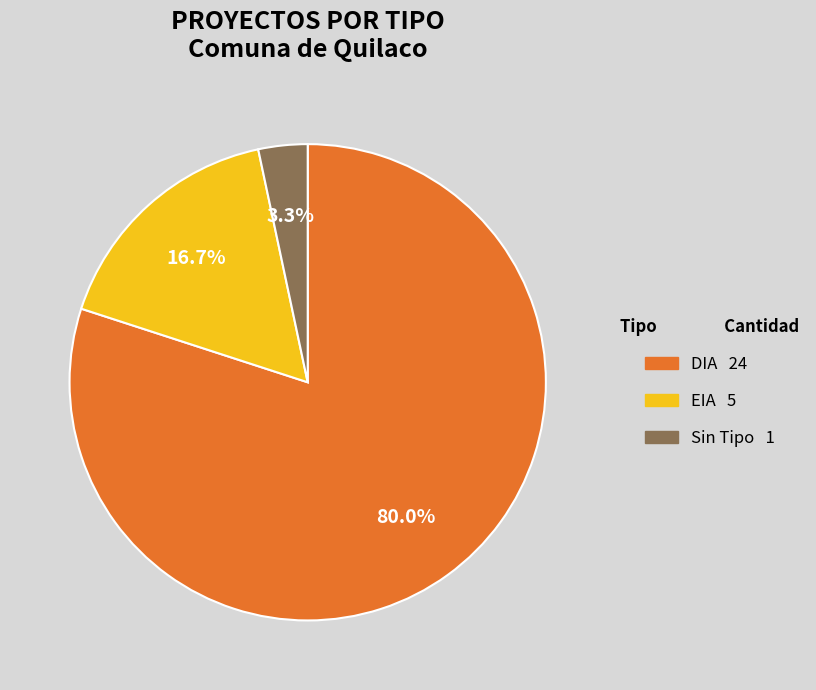

Count the number of slices in the pie.

3